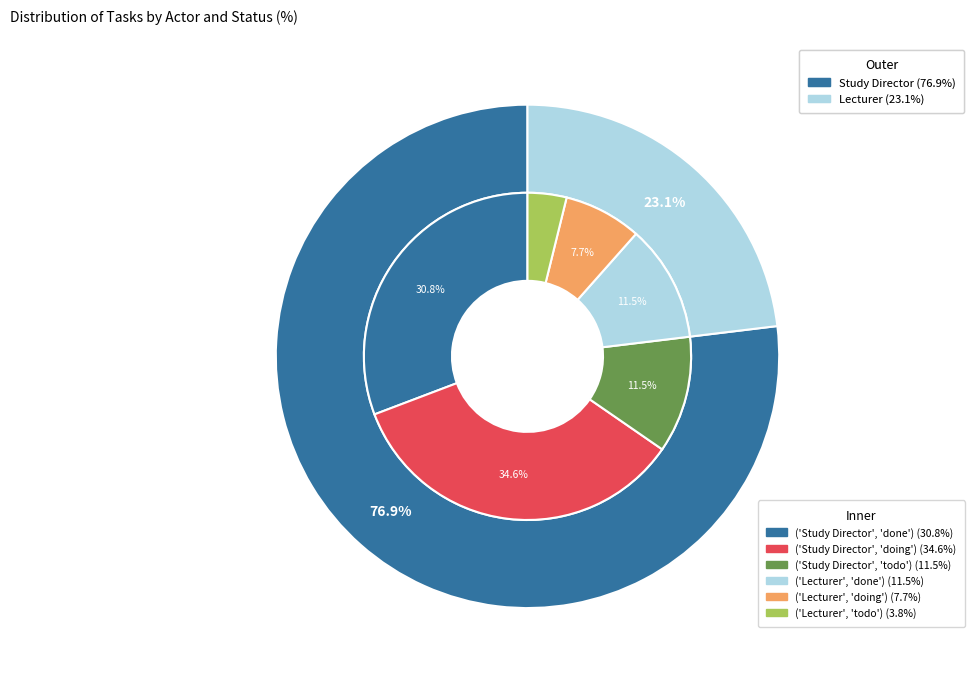

Does 1 represent more than half of the total?

No